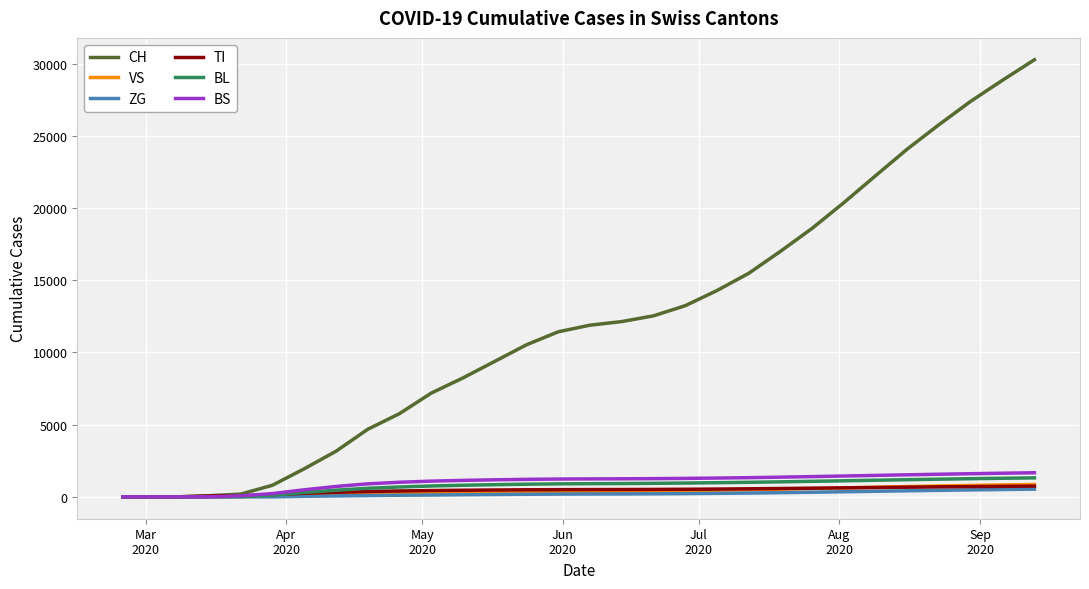

What is the difference between the maximum and minimum values in the CH series?

30270